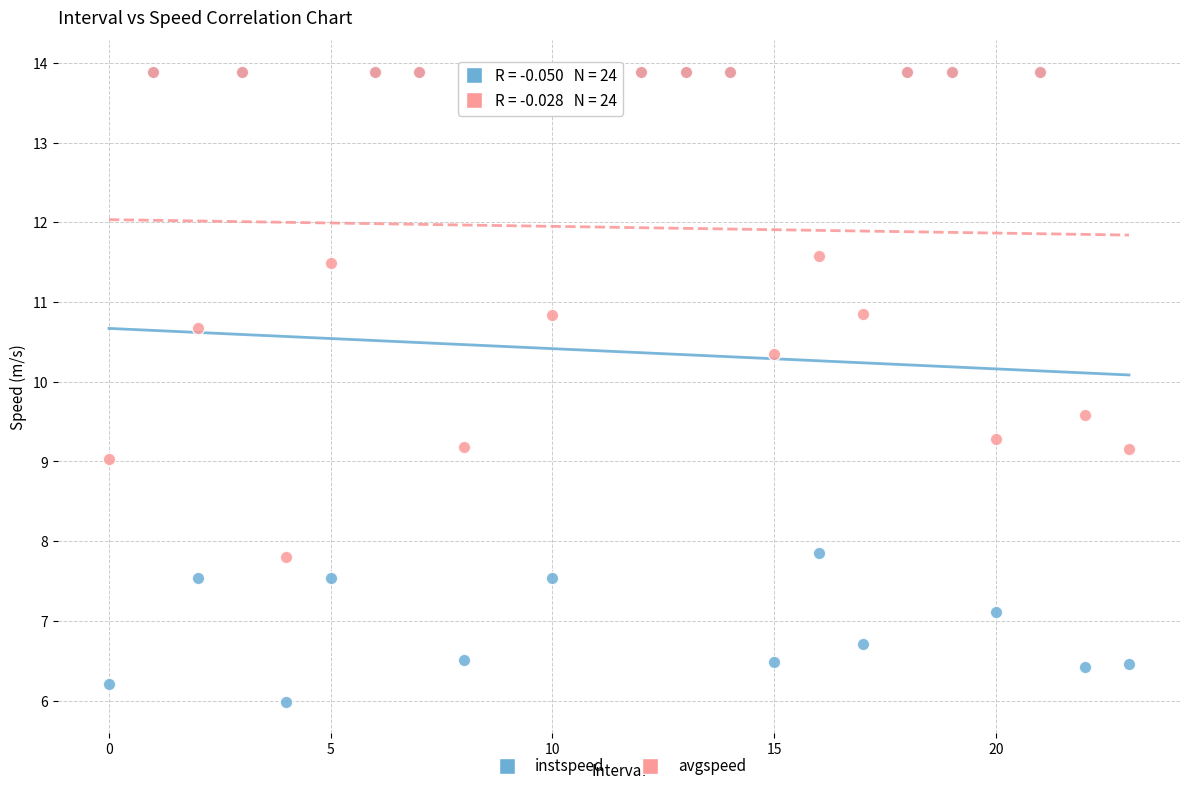

What are all the series names shown in the legend?

instspeed, avgspeed